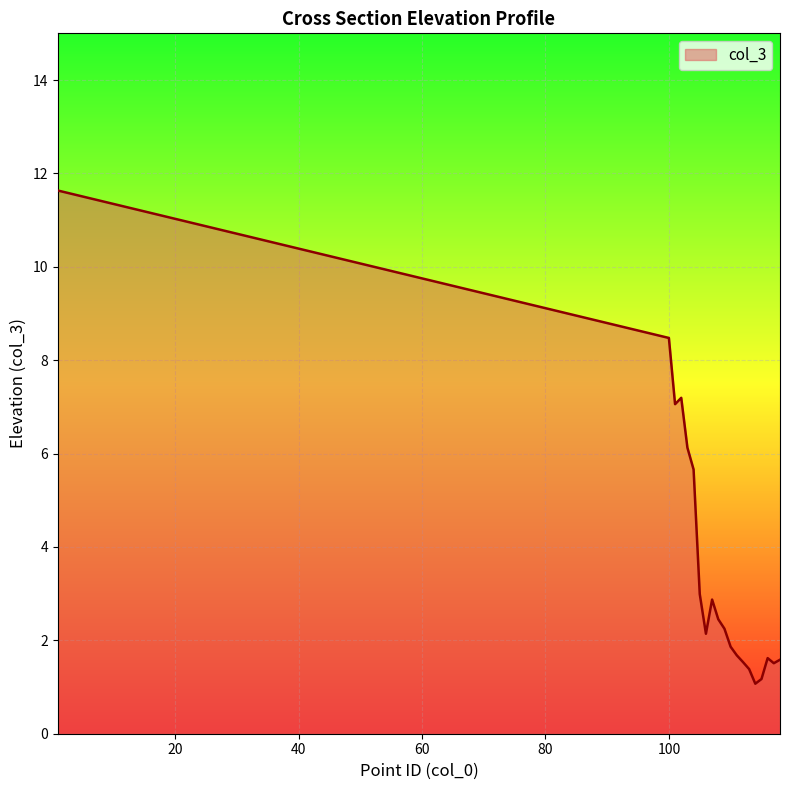

What is the minimum value shown in the chart?

1.1